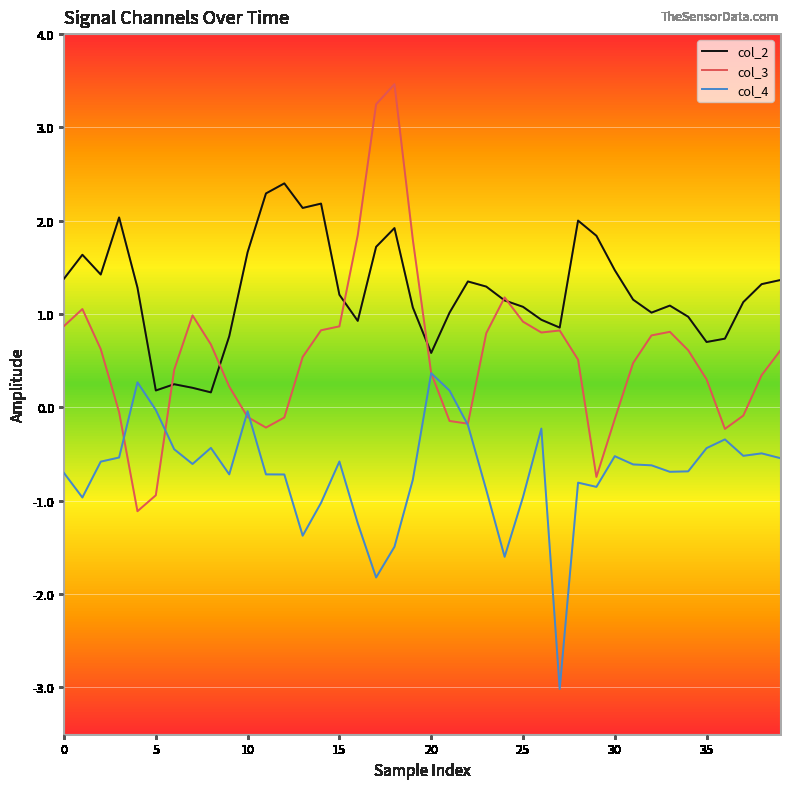

How many values in the col_3 series exceed 0?

28